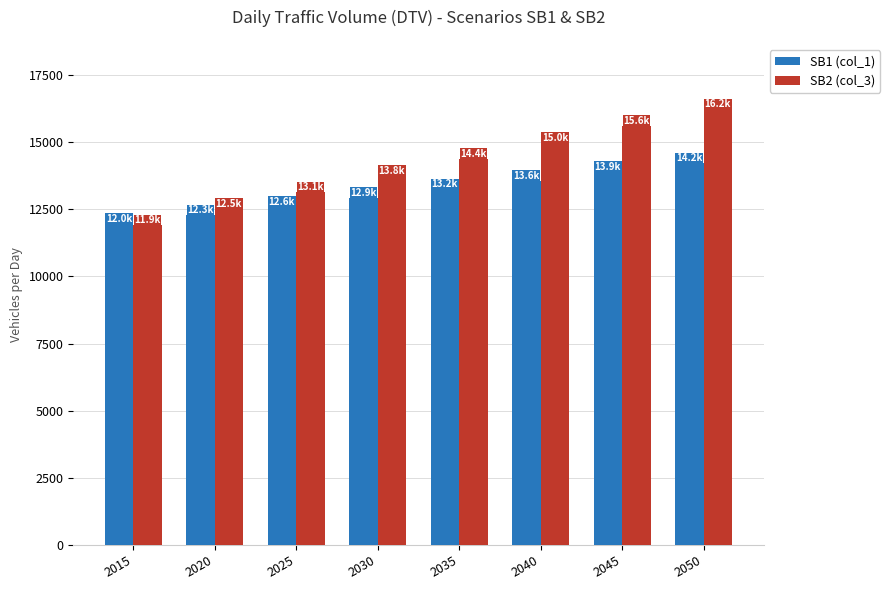

Rank the series at 2045 from lowest to highest value.

SB1 (col_1), SB2 (col_3)